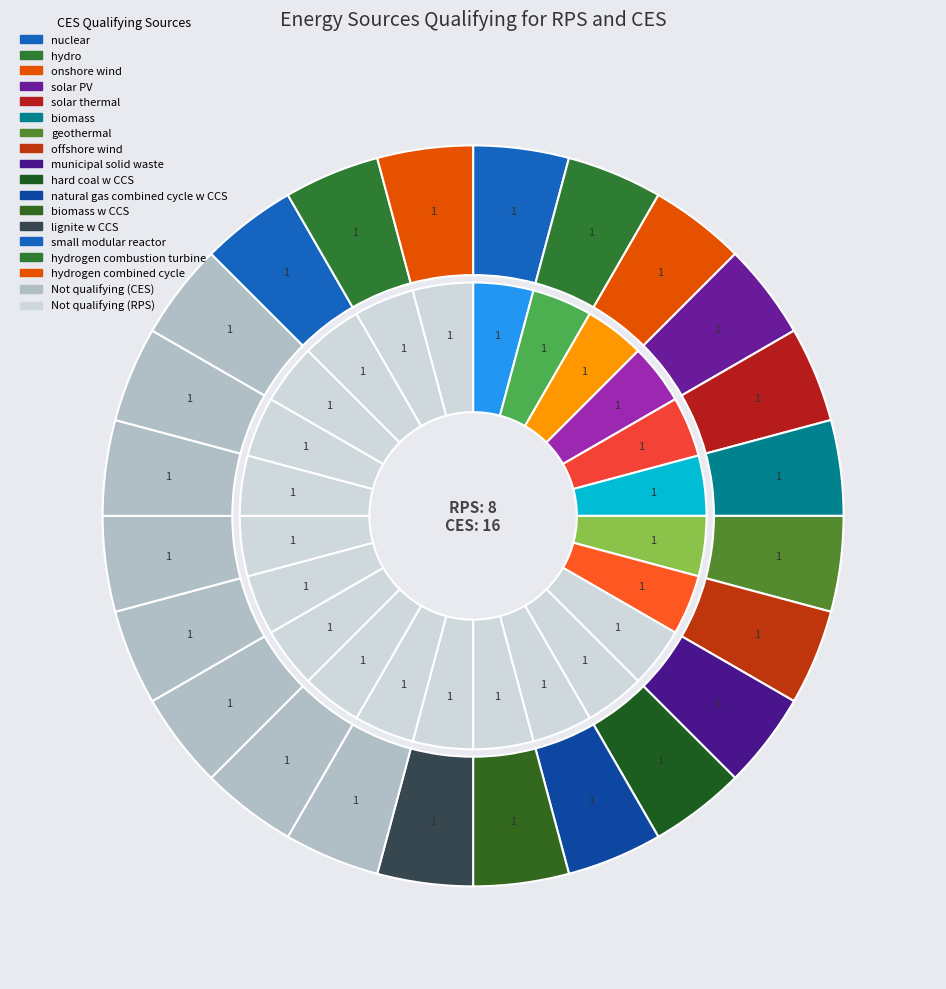

Which slice is the smallest?

hard coal